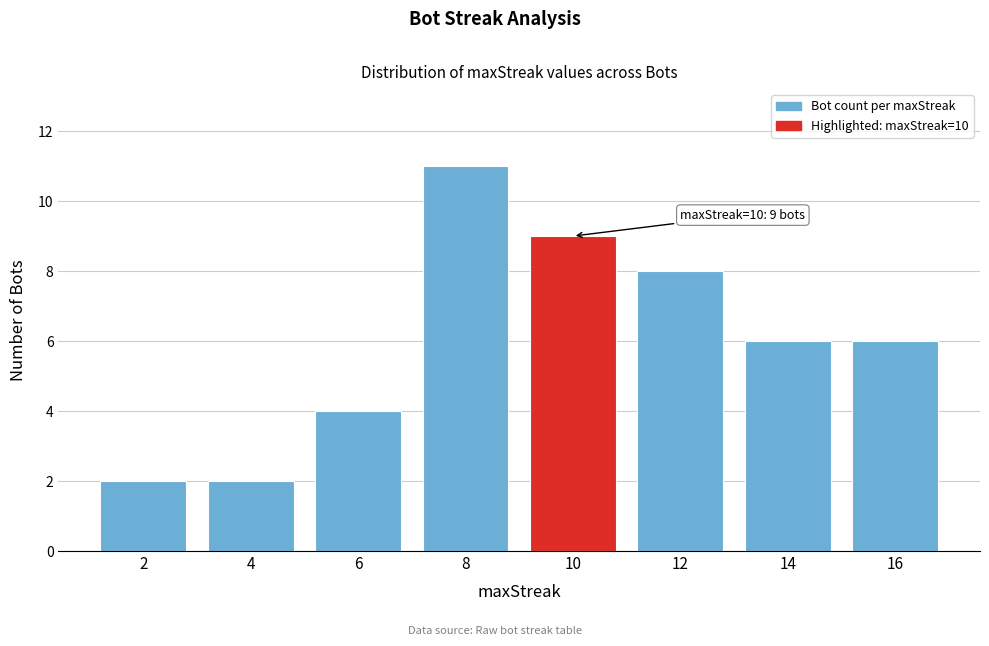

Reading right to left, what are all the values shown in this chart?

6	6	8	9	11	4	2	2